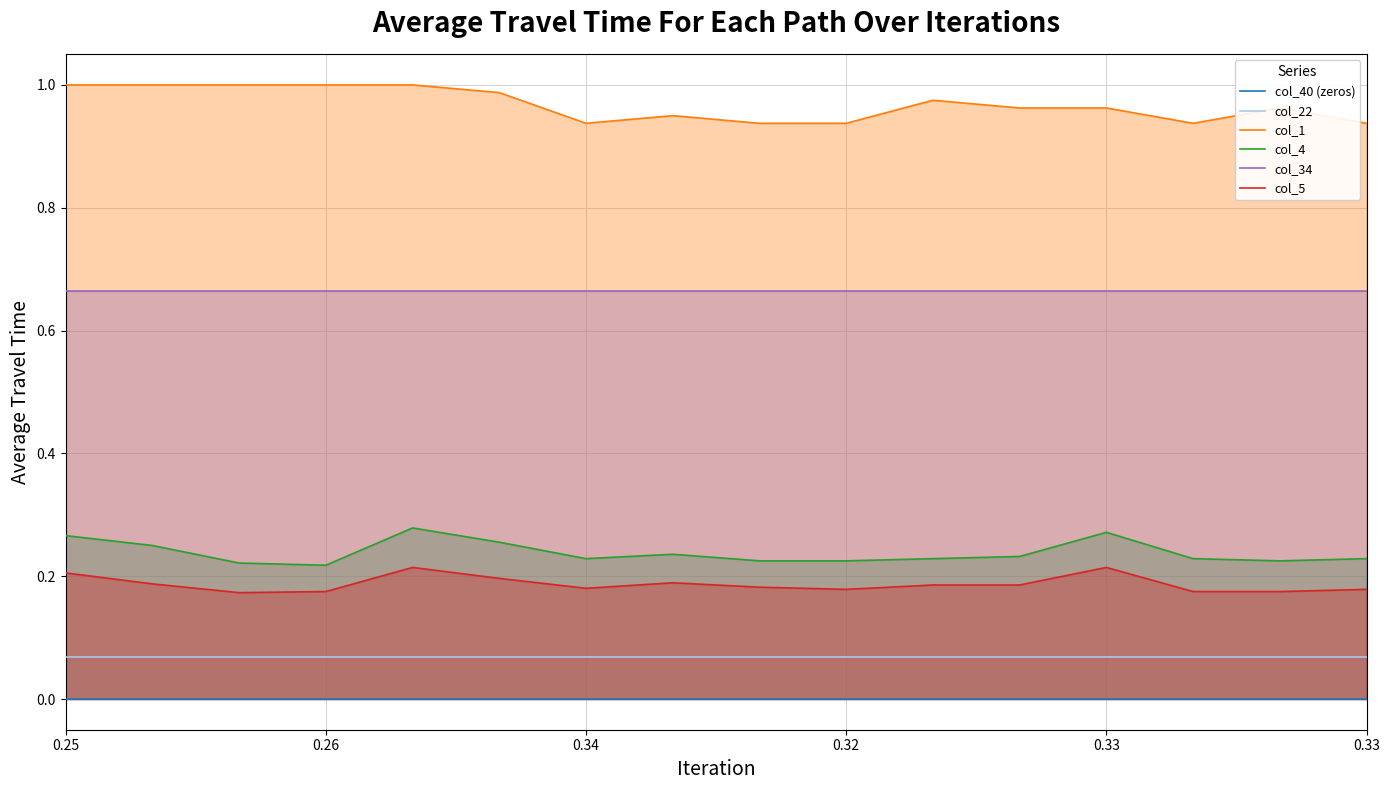

Is it true that col_22 equals 0.1 at 7?

True